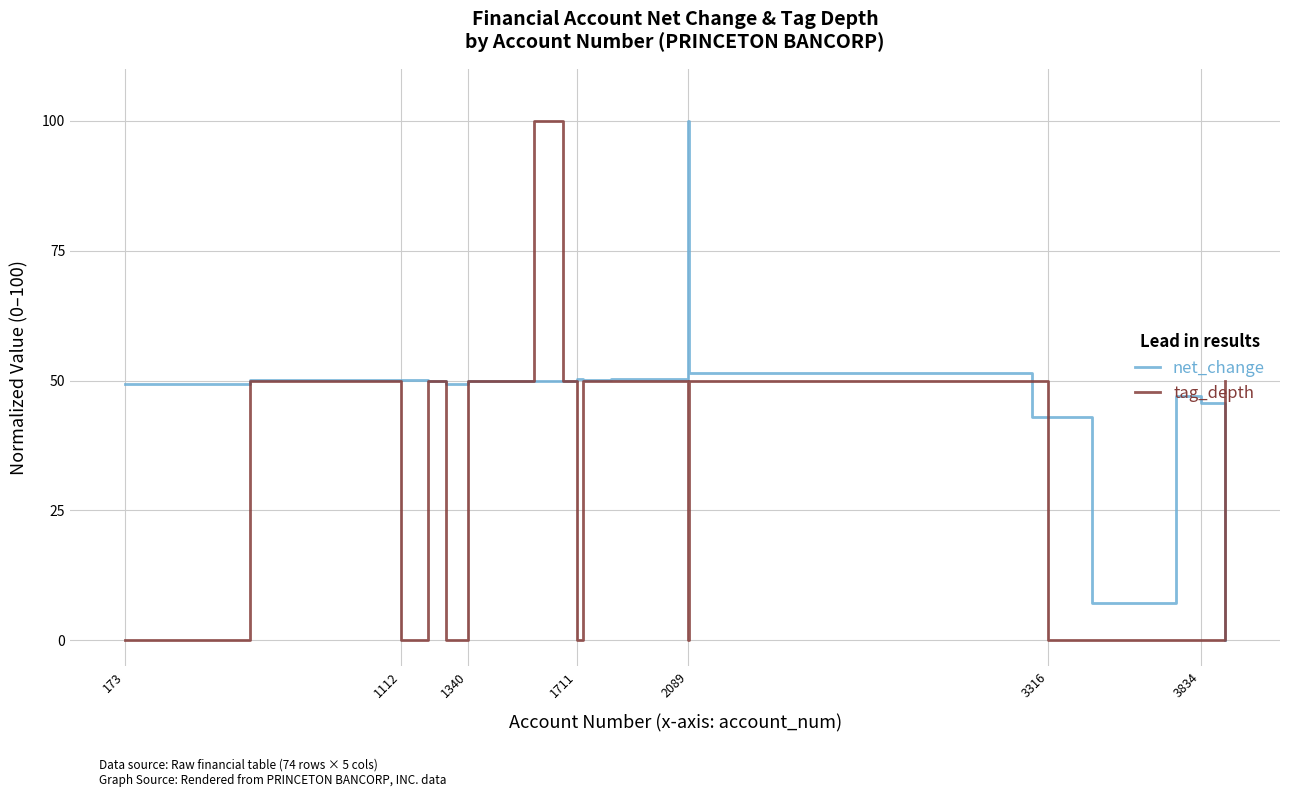

What is the maximum value for tag_depth?

100.0